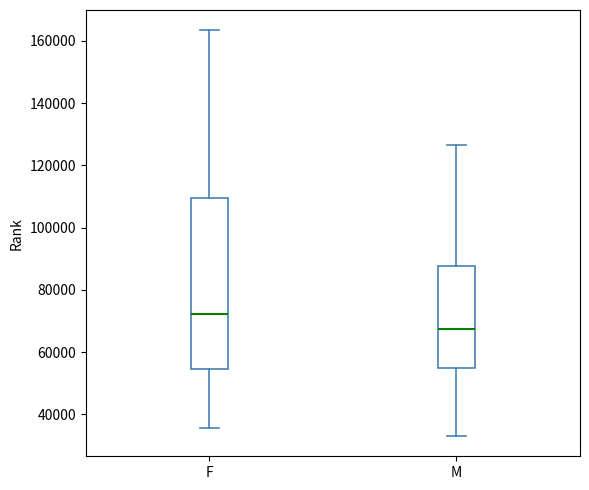

Reading left to right, read every box against the y-axis: the position of its median line, the range the box covers, and the ends of its whiskers. The values are not printed on the chart, so give them approximately, as read against the axis.

F: median 72000, box 54000 to 110000, whiskers 36000 to 164000
M: median 68000, box 54000 to 88000, whiskers 32000 to 126000